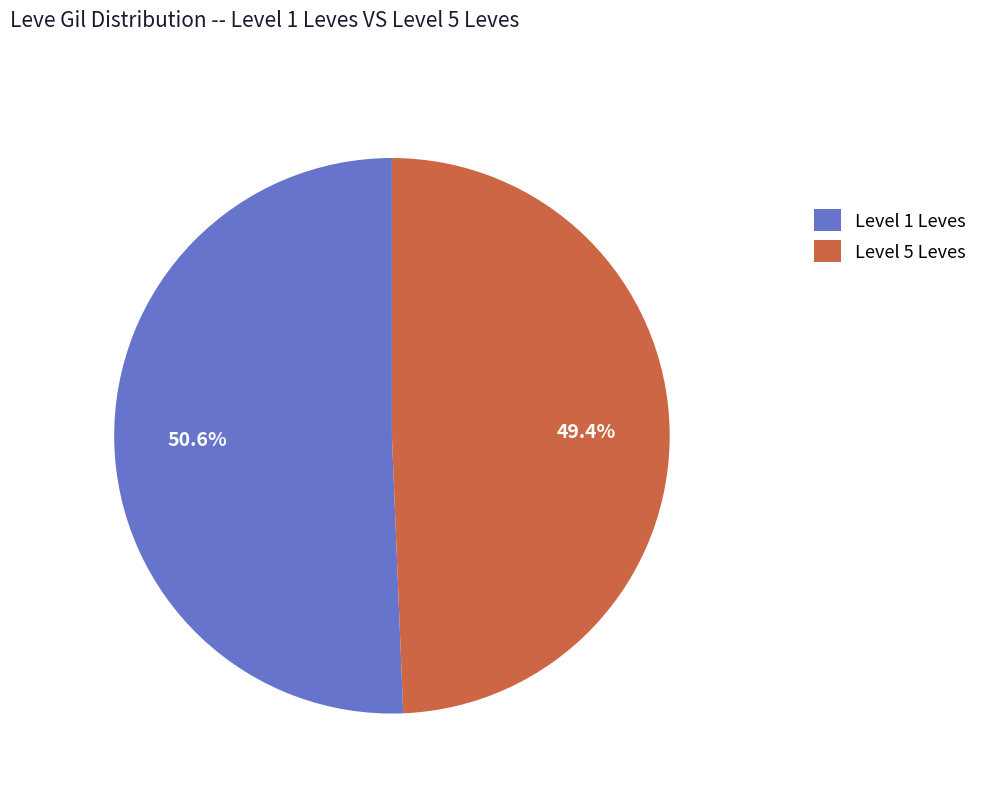

Which slice represents more than half of the pie?

Level 1 Leves